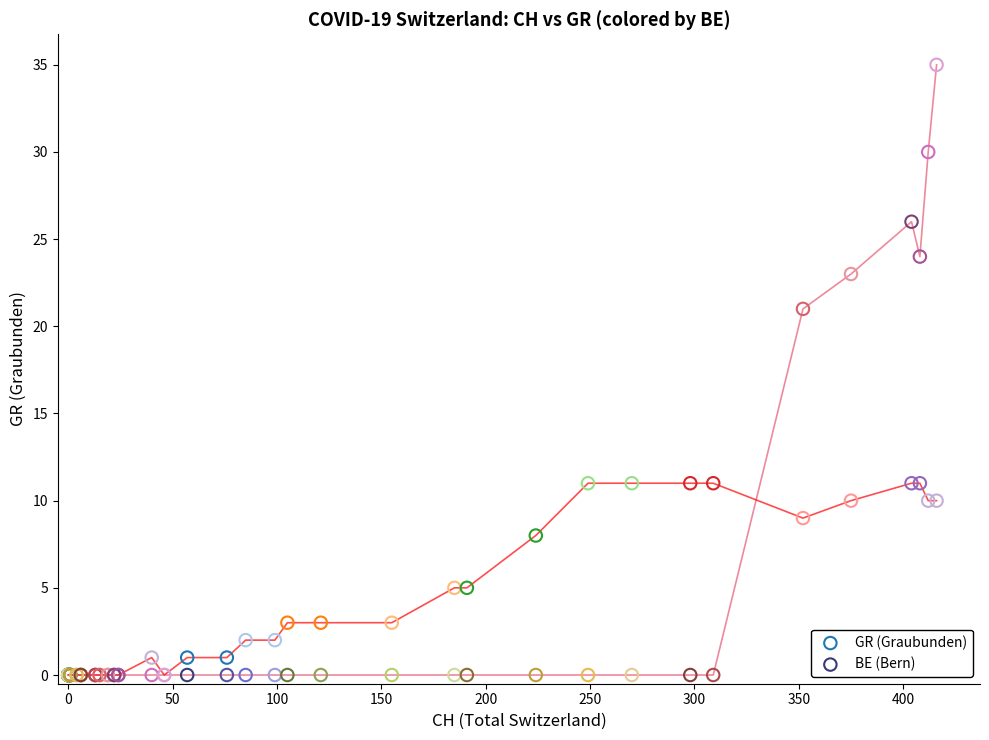

Across all series, what Y value is closest to 17?

21